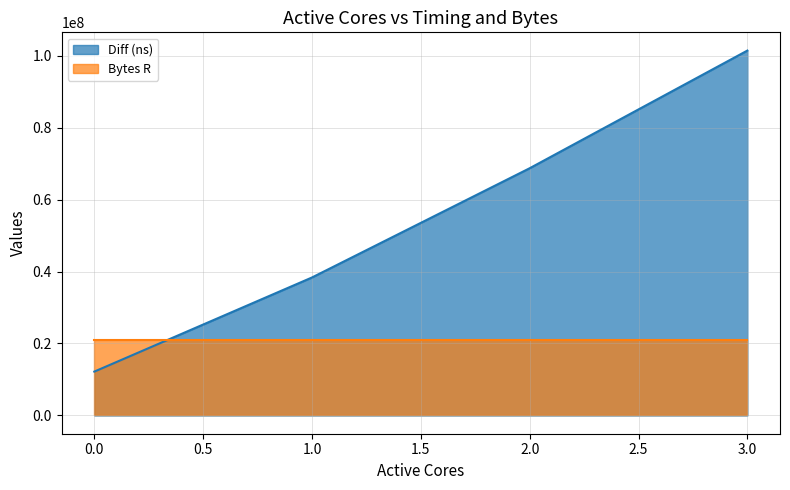

How many values are below 68691983?

2